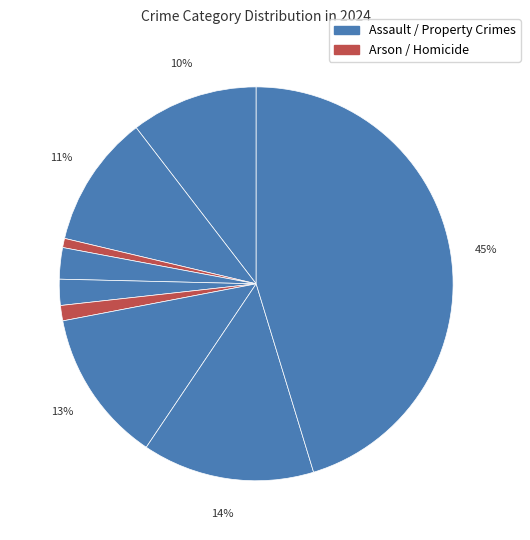

Which slice is the smallest?

Arson